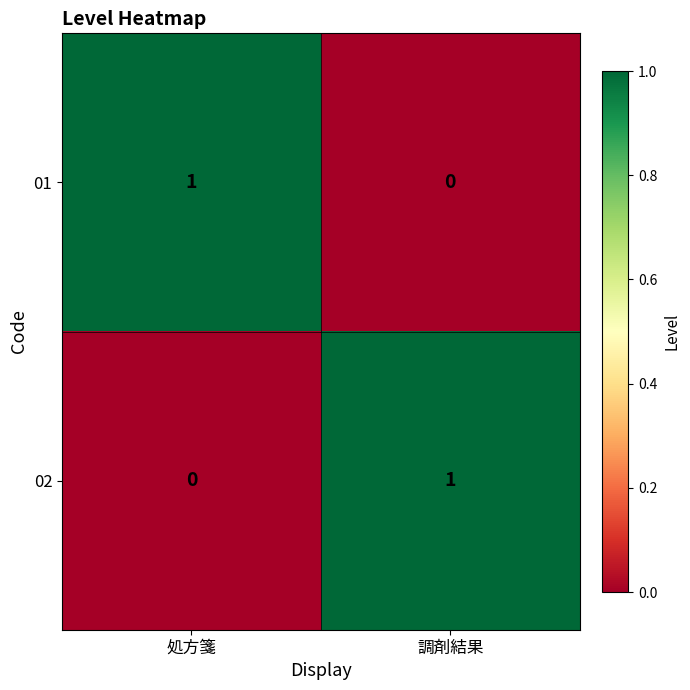

At how many categories does at least one series exceed 0?

2